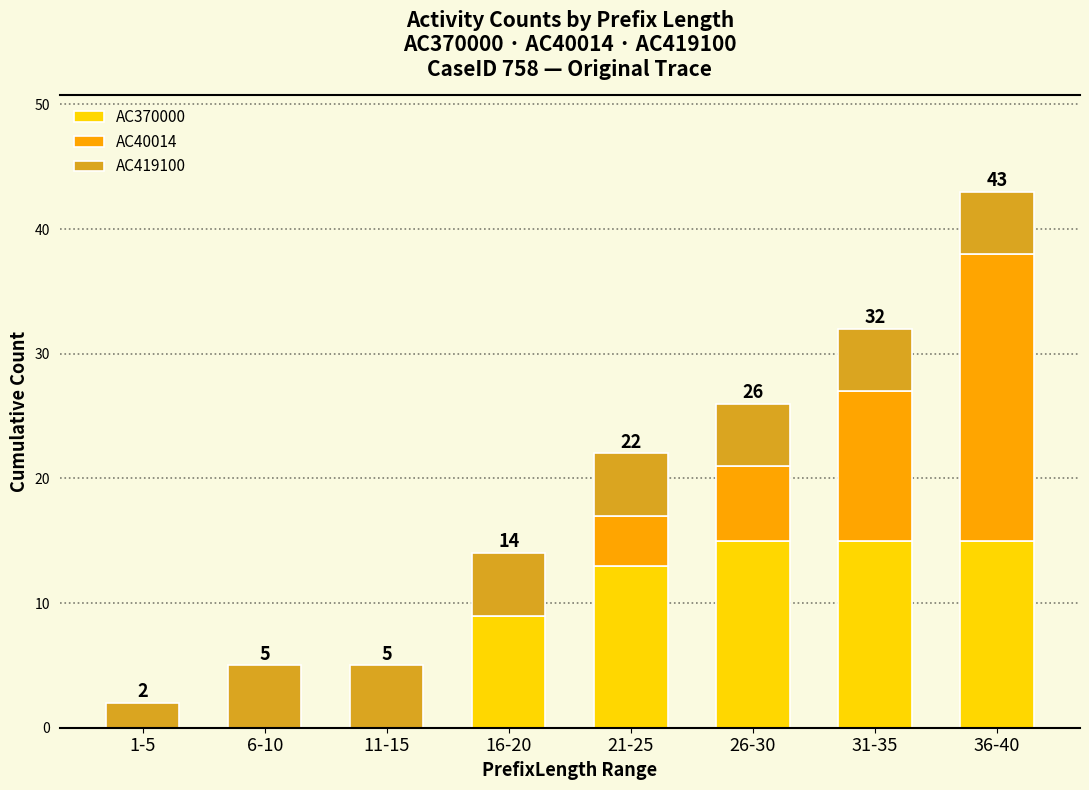

Reading left to right, list the values for the AC370000 series.

1-5=0	6-10=0	11-15=0	16-20=9	21-25=13	26-30=15	31-35=15	36-40=15